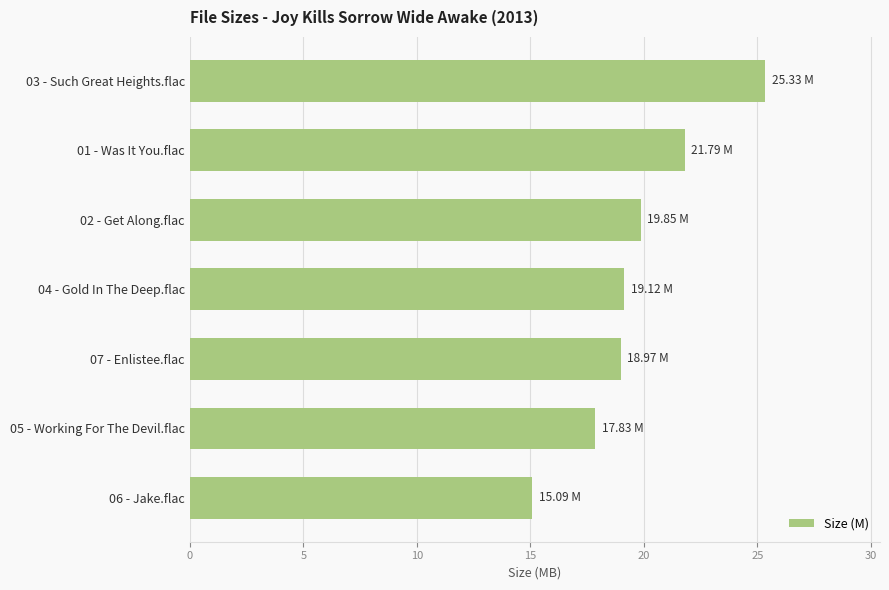

What is the change in value from 05 - Working For The Devil.flac to 03 - Such Great Heights.flac?

+7.5